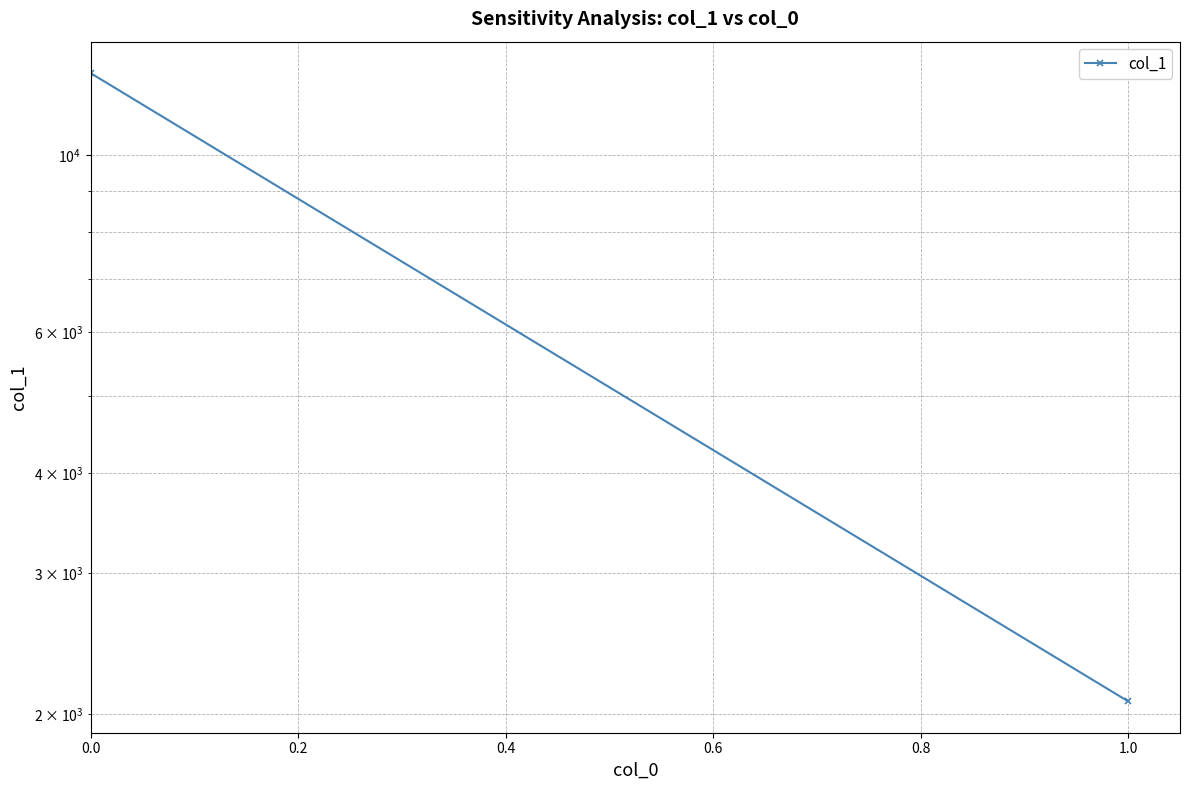

How many lines are shown in the chart?

1